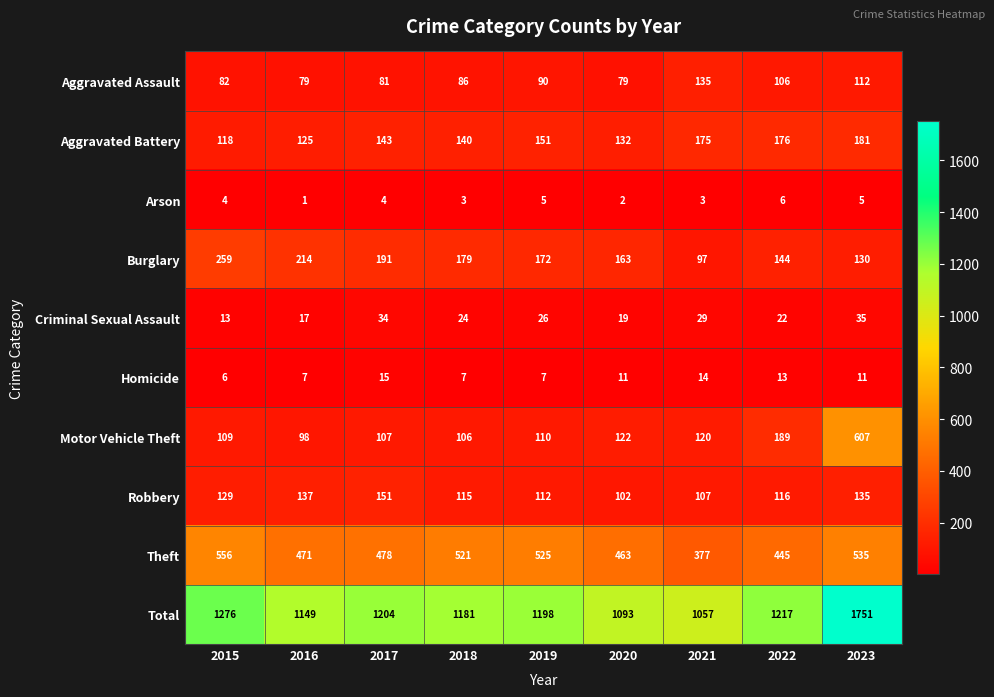

What is the total value across all series at 2016?

2298